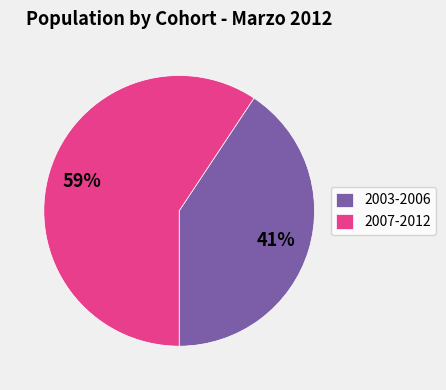

Count the number of slices in the pie.

2